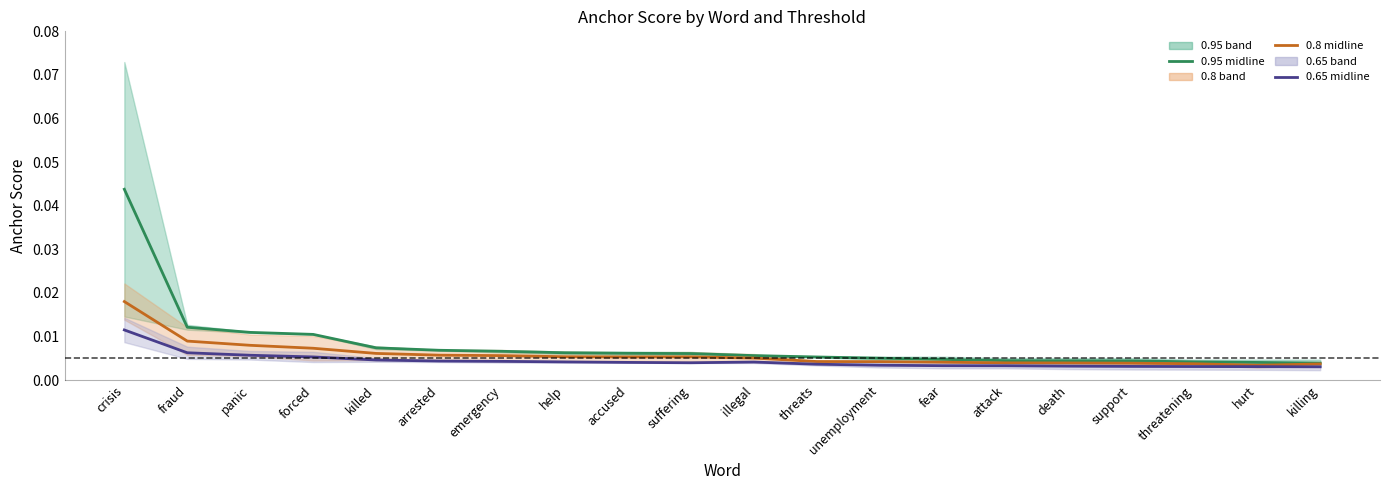

True or false: 0.65 band midline and 0.95 band midline cross at least once.

False